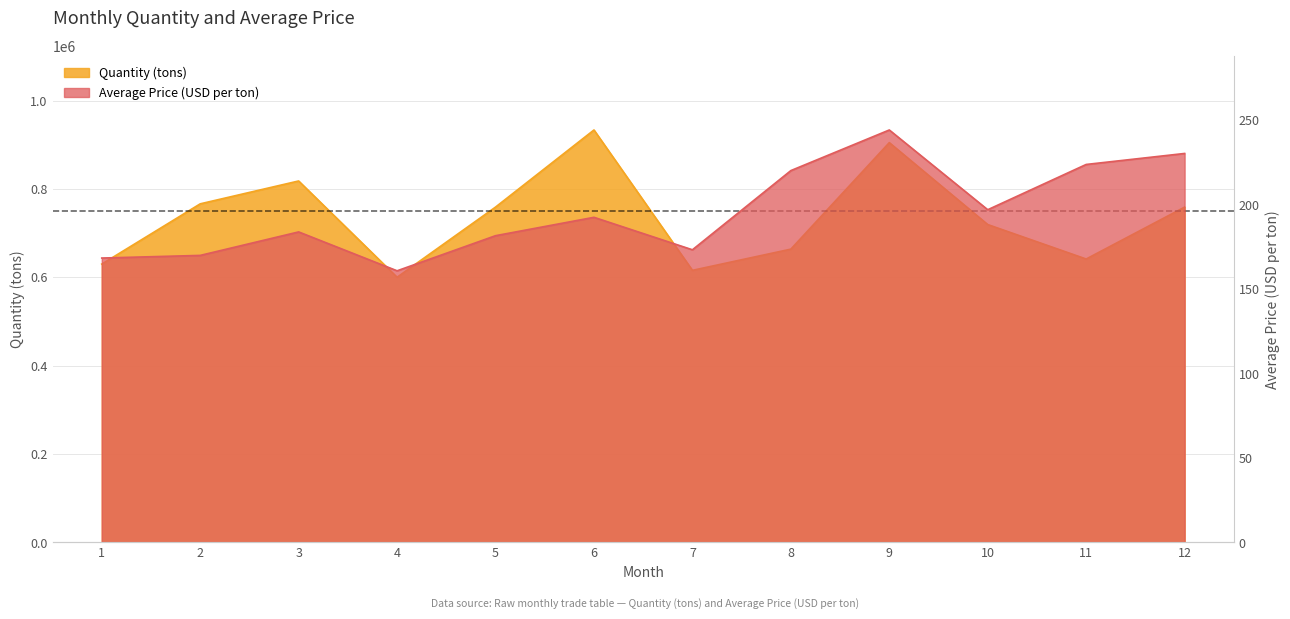

Which category has the lowest value across all series?

4